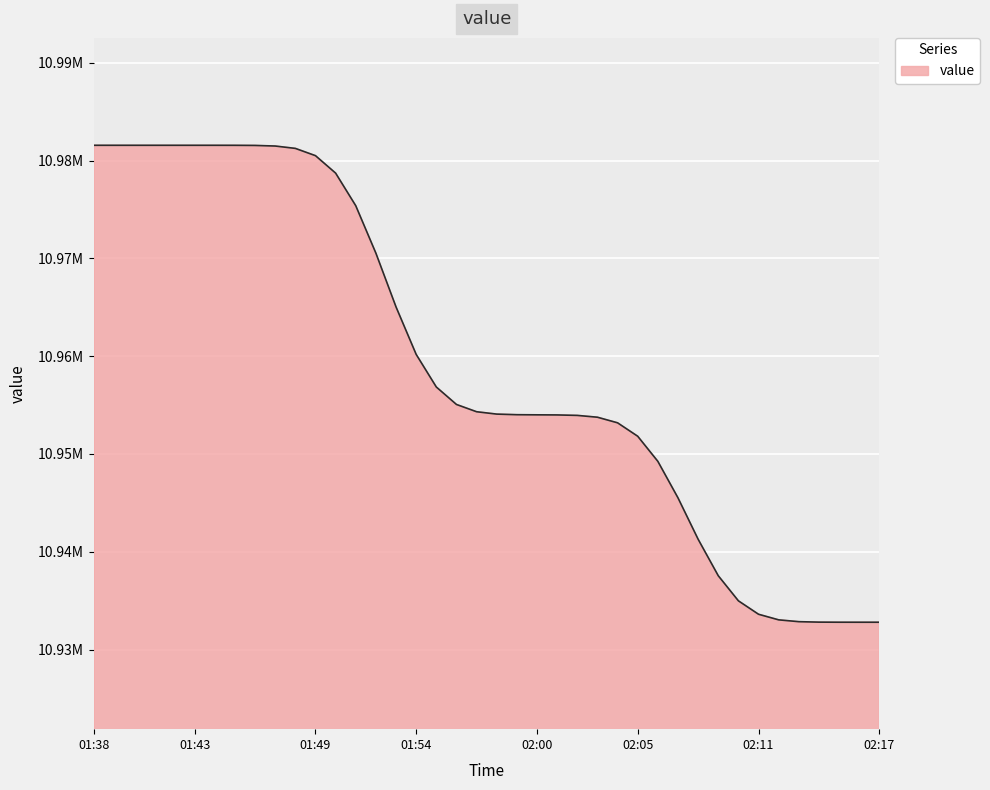

What is the average value?

10959030.9